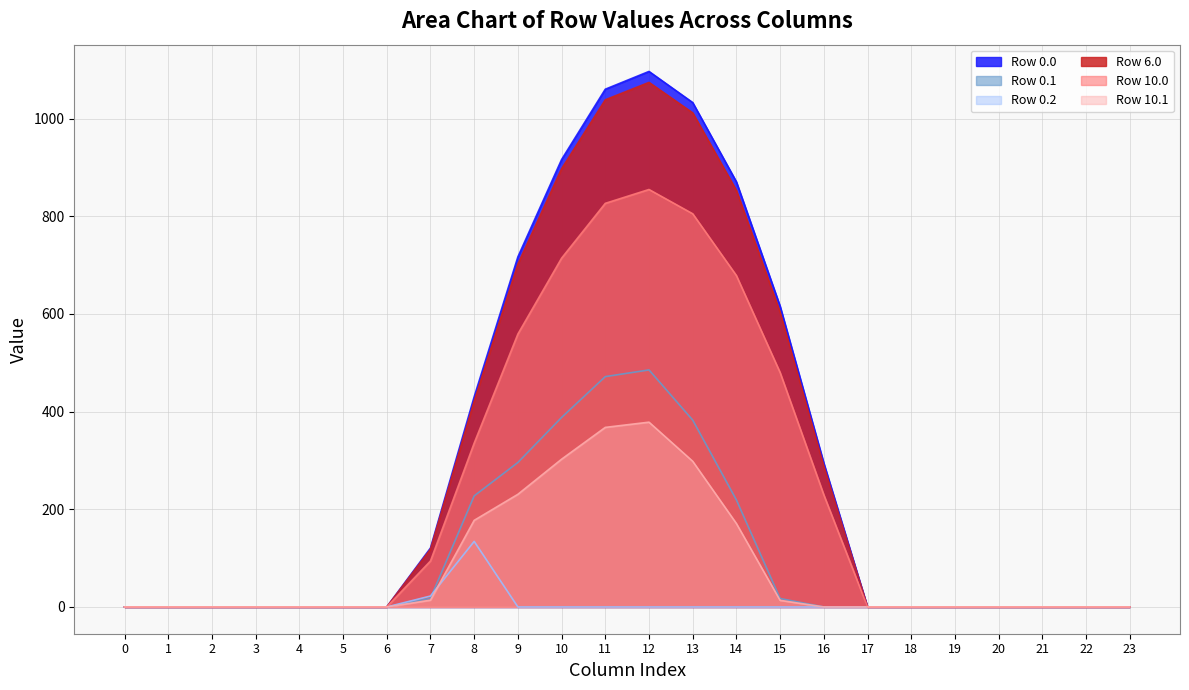

Reading right to left, what are all the values shown in this chart?

Row 0.0: 0.0	0.0	0.0	0.0	0.0	0.0	0.0	294.5	615.9	870.6	1032.9	1096.7	1060.3	916.2	716.9	430.3	120.6	0.0	0.0	0.0	0.0	0.0	0.0	0.0
Row 0.1: 0.0	0.0	0.0	0.0	0.0	0.0	0.0	0.0	17.3	219.2	382.7	485.4	471.7	388.1	295.9	227.5	17.7	0.0	0.0	0.0	0.0	0.0	0.0	0.0
Row 0.2: 0.0	0.0	0.0	0.0	0.0	0.0	0.0	0.0	0.0	0.0	0.0	0.0	0.0	0.0	0.0	134.2	22.3	0.0	0.0	0.0	0.0	0.0	0.0	0.0
Row 6.0: 0.0	0.0	0.0	0.0	0.0	0.0	0.0	288.5	603.3	852.8	1011.8	1074.2	1038.6	897.5	702.2	421.5	118.2	0.0	0.0	0.0	0.0	0.0	0.0	0.0
Row 10.0: 0.0	0.0	0.0	0.0	0.0	0.0	0.0	229.6	480.1	678.7	805.2	854.9	826.5	714.2	558.8	335.4	94.0	0.0	0.0	0.0	0.0	0.0	0.0	0.0
Row 10.1: 0.0	0.0	0.0	0.0	0.0	0.0	0.0	0.0	13.5	170.8	298.3	378.4	367.7	302.5	230.7	177.3	13.8	0.0	0.0	0.0	0.0	0.0	0.0	0.0